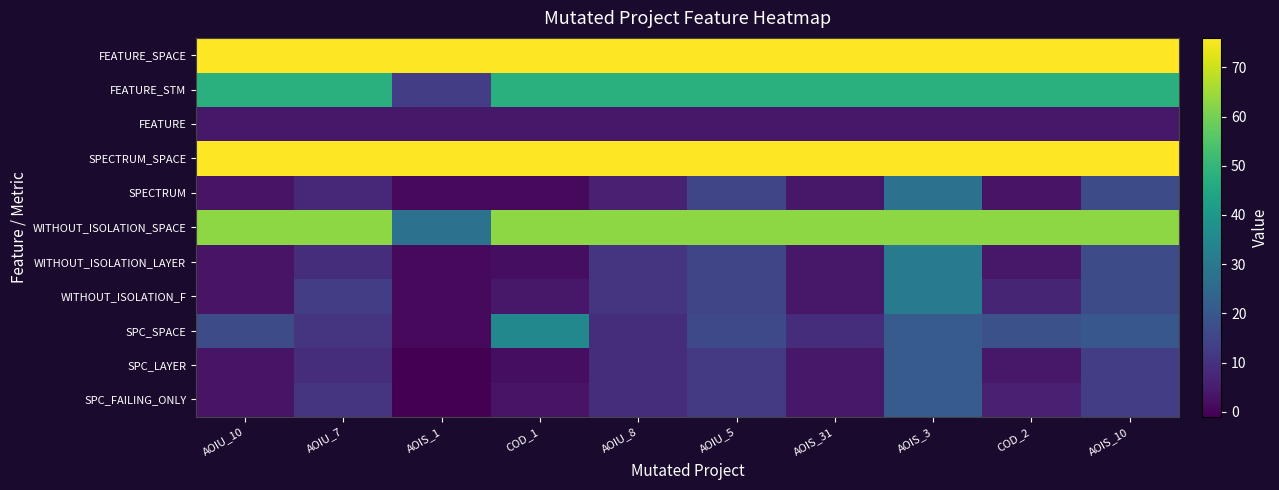

Count the number of categories in the chart.

10